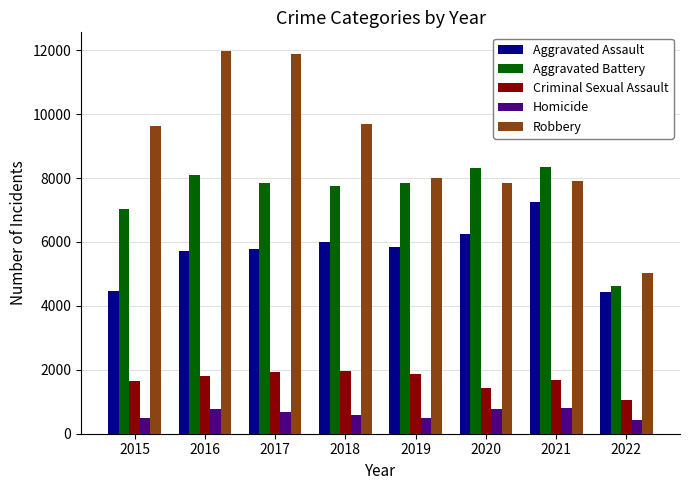

Read the Robbery value at 2021, to the nearest 50.

7900